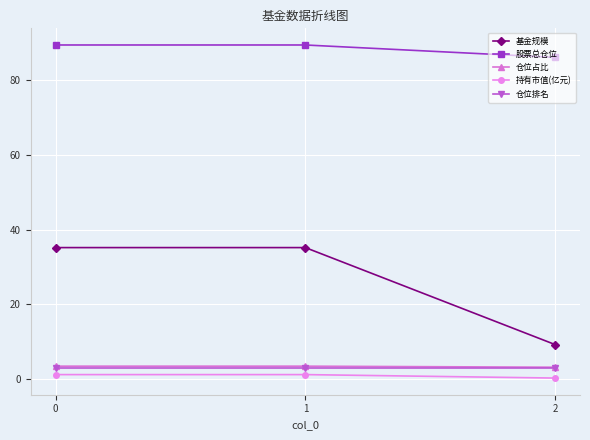

The 股票总仓位 series shows 86.1 at 2. True or false?

True